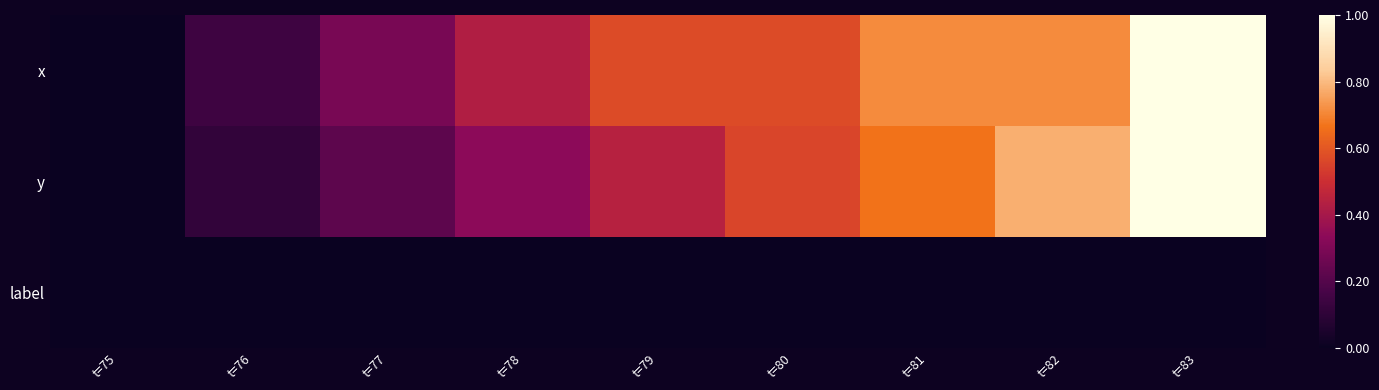

What is the difference between the highest and lowest values at t=82?

0.8